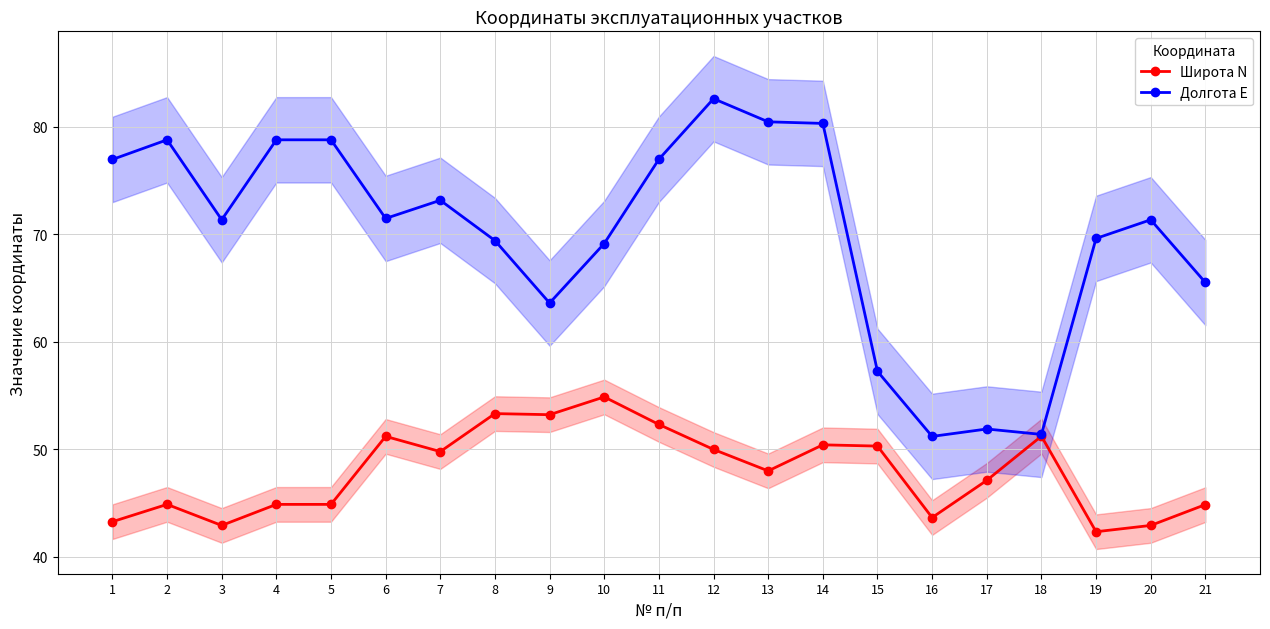

What is the total value across all series at 16?

94.8